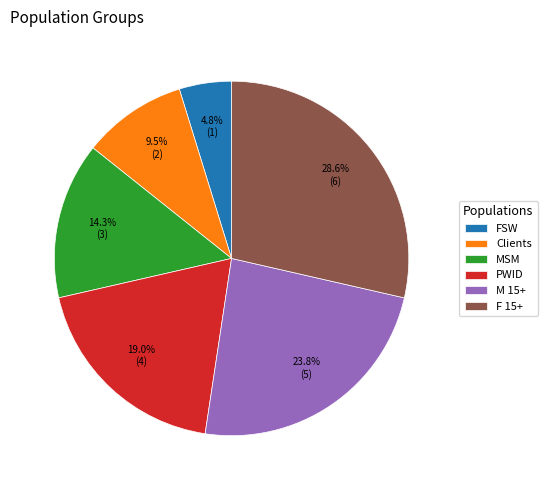

Which category has the biggest portion of the pie?

F 15+